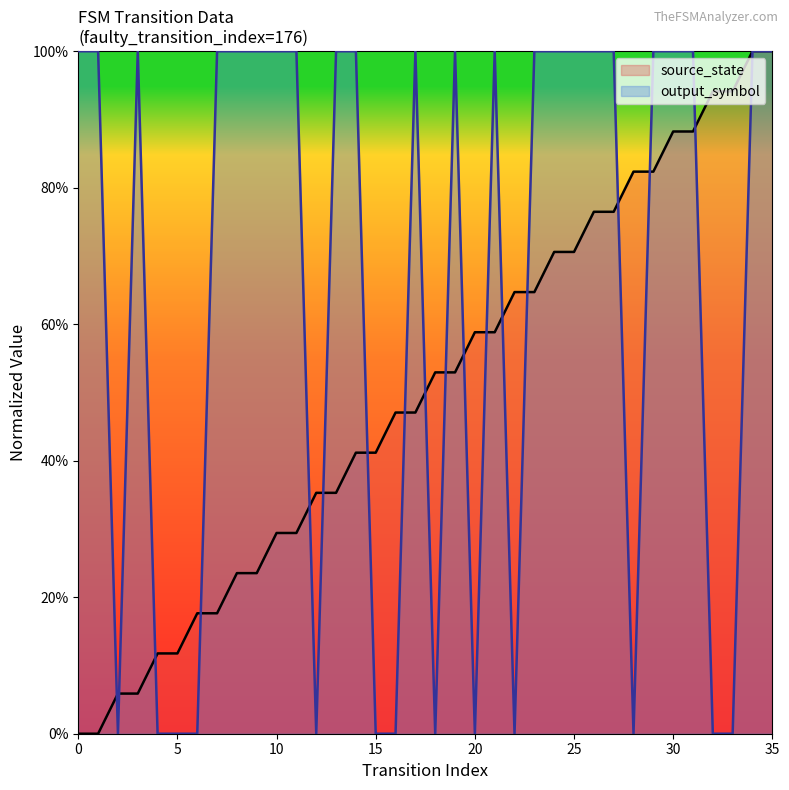

What value does the output_symbol series have at 26?

1.0